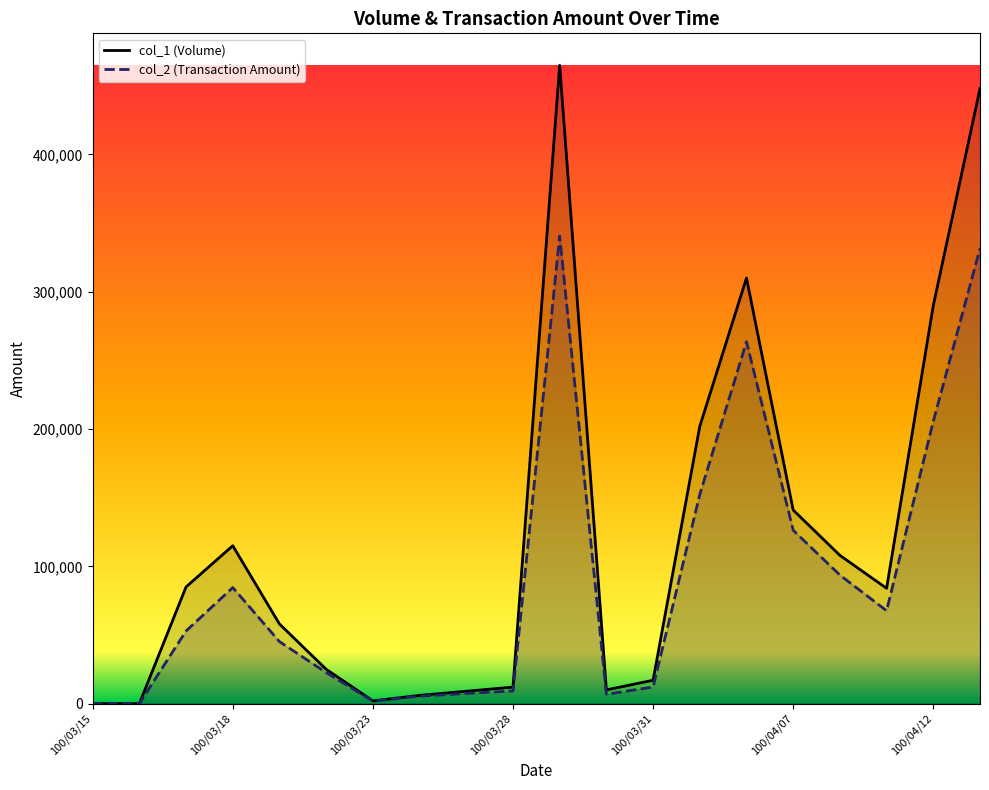

At which category does the chart reach its minimum across all series?

100/03/15